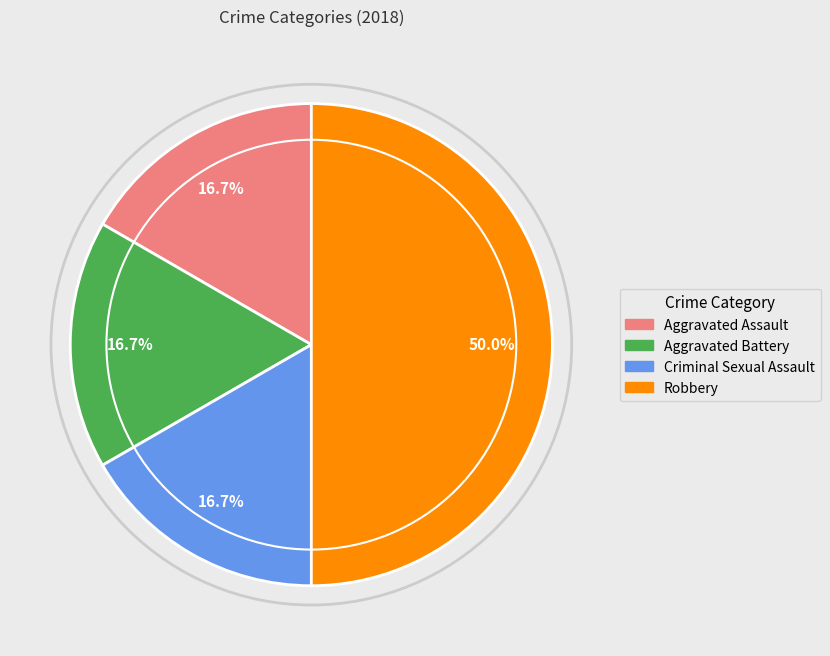

What percentage is the Criminal Sexual Assault slice, to the nearest percent?

17%